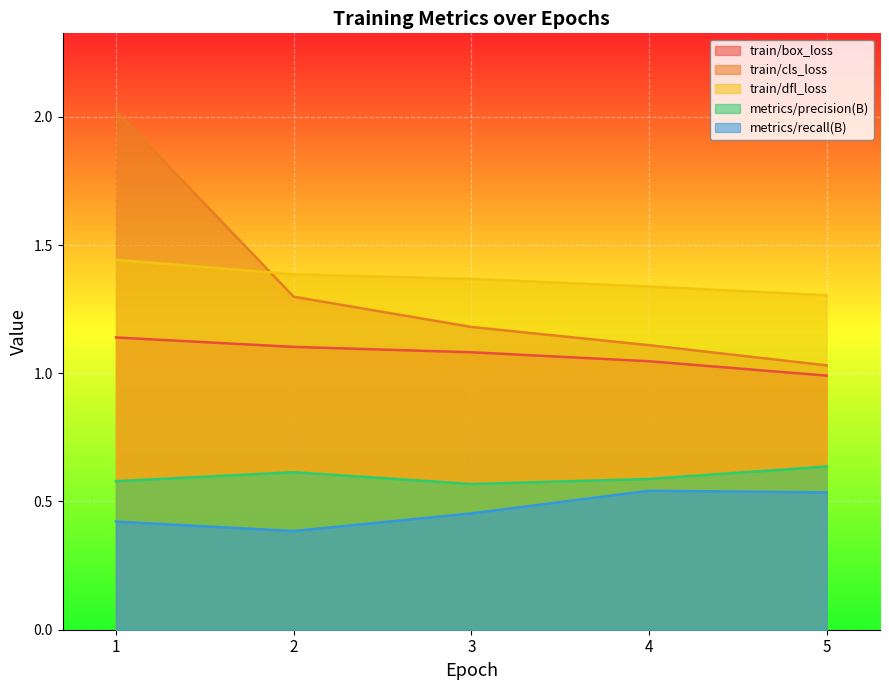

Is it true that metrics/precision(B) equals 0.6 at 1?

True